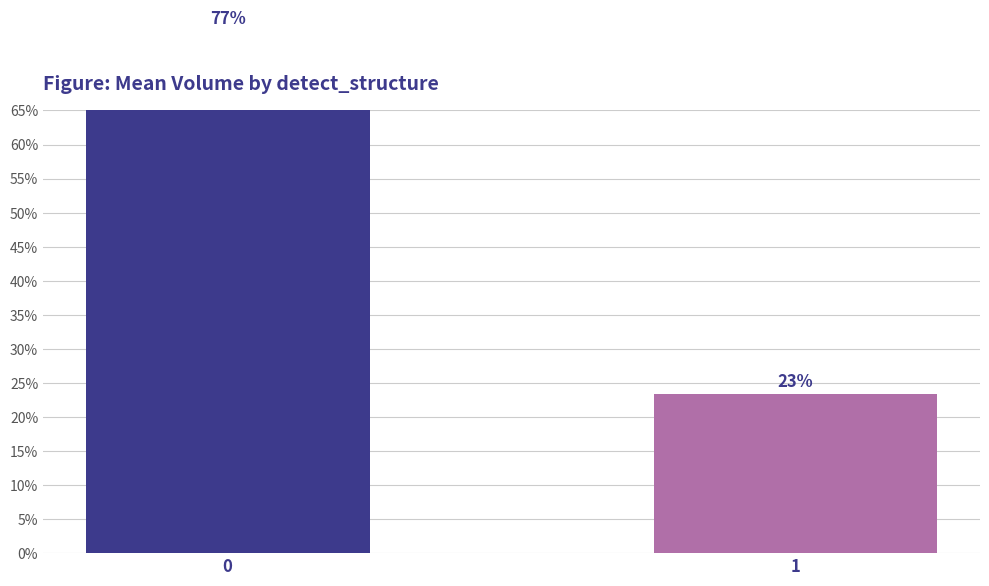

The value at 0 is 686587.0. True or false?

False